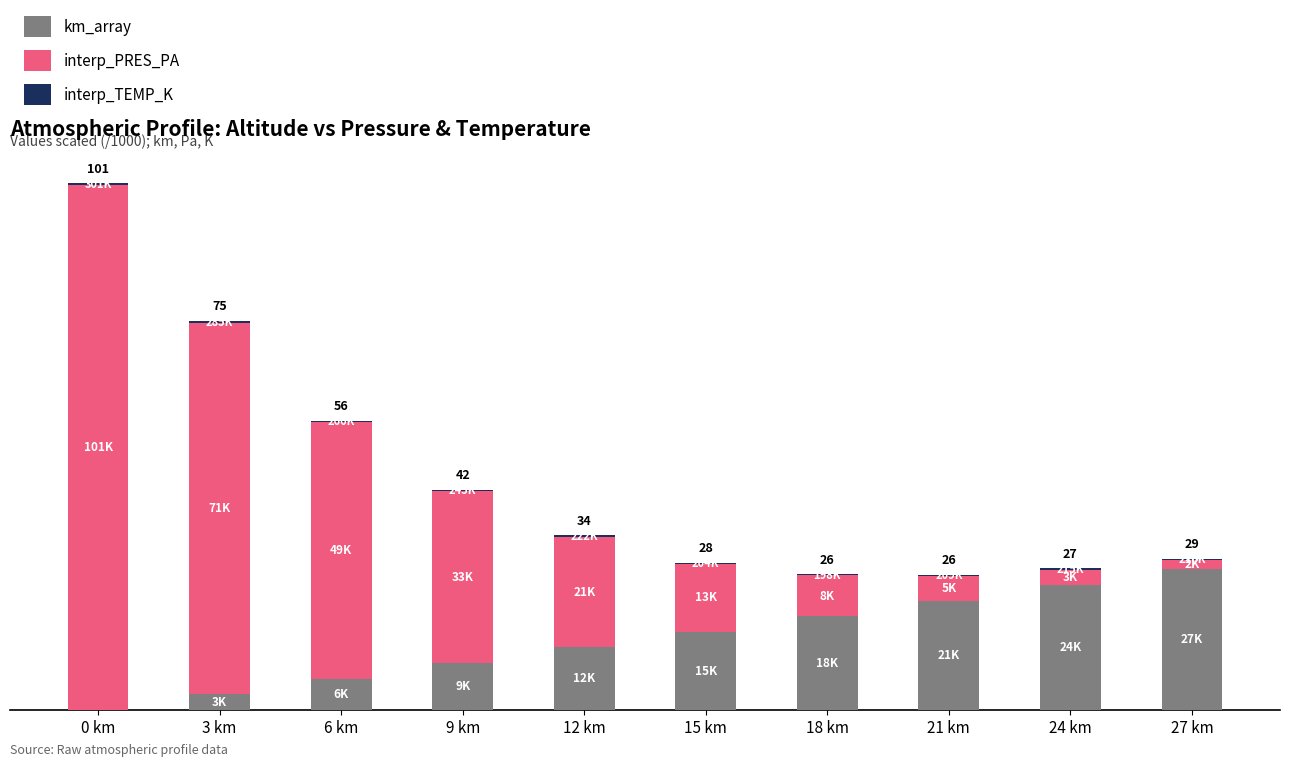

What is the average value of the interp_PRES_PA series?

30.6